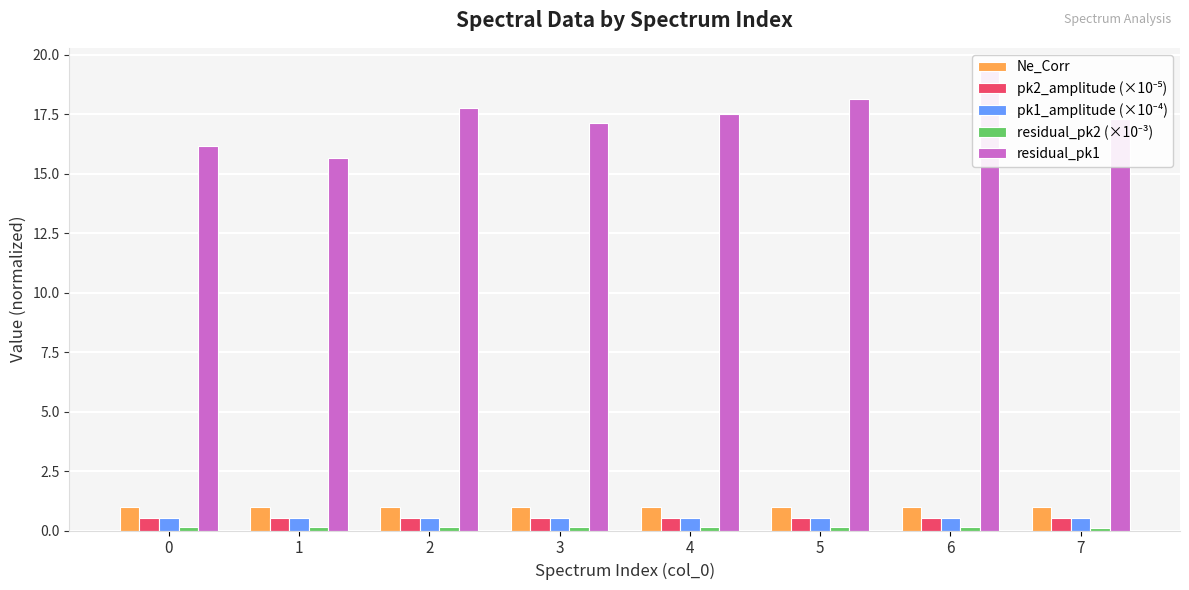

Which label corresponds to the smallest value in the chart?

7